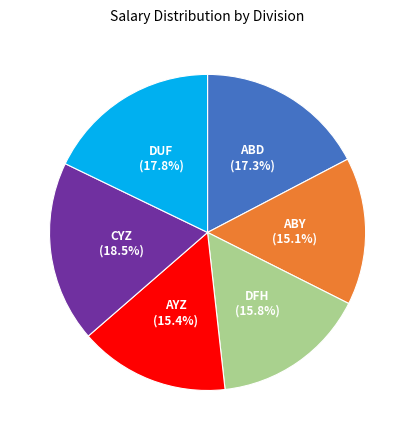

Is there a majority slice in this chart?

No